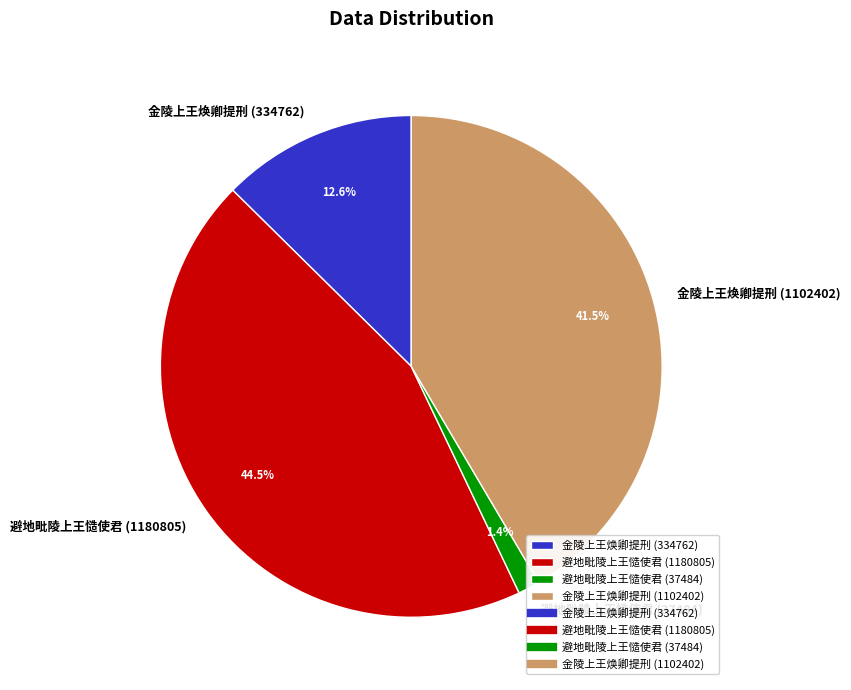

The 金陵上王焕卿提刑 (334762) slice represents 4% of the pie. True or false?

False